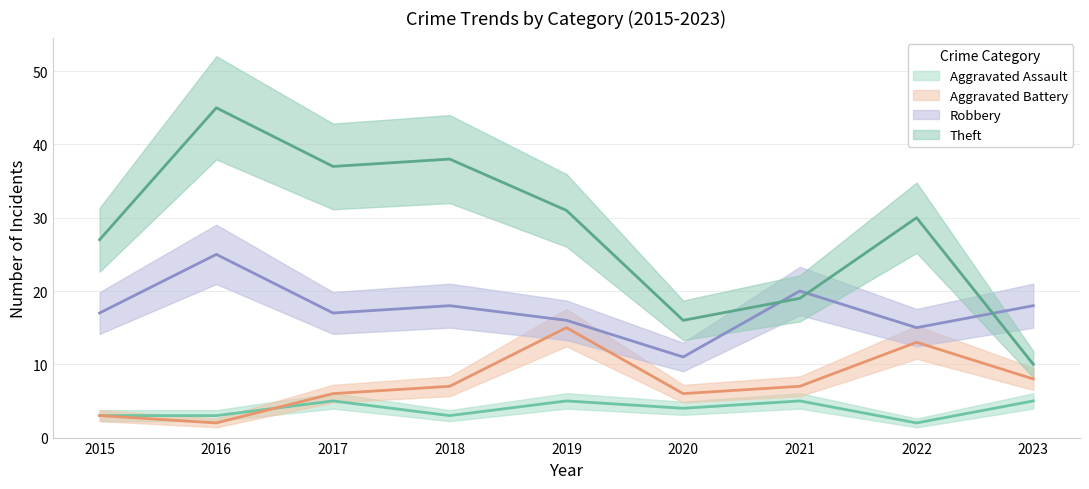

True or false: Robbery has a value of 11 at 2015.

False